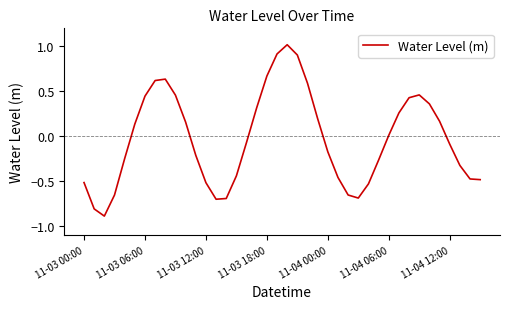

What is the maximum value shown in the chart?

1.0